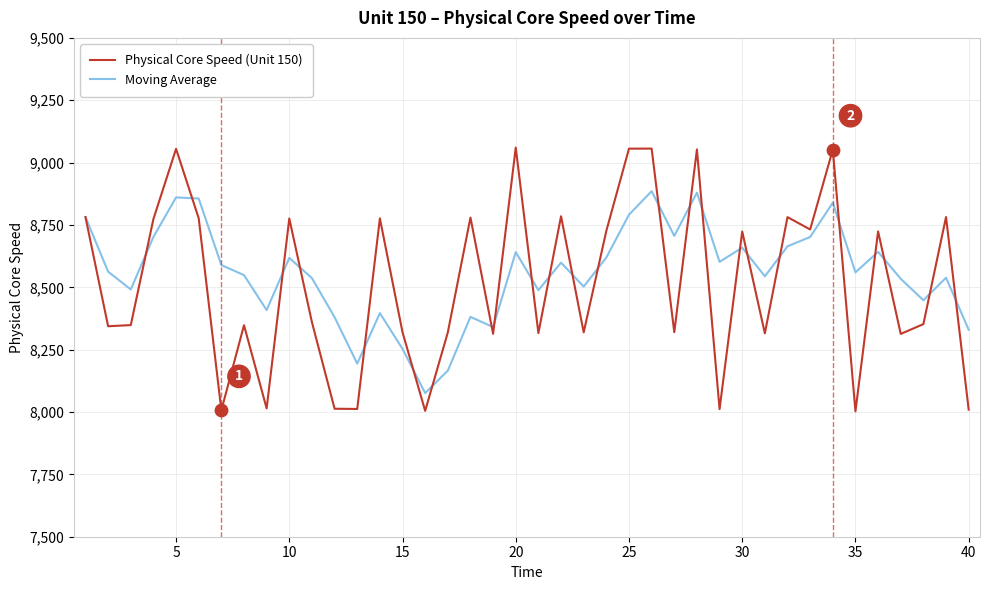

What are all the series names shown in the legend?

Physical Core Speed (Unit 150), Moving Average